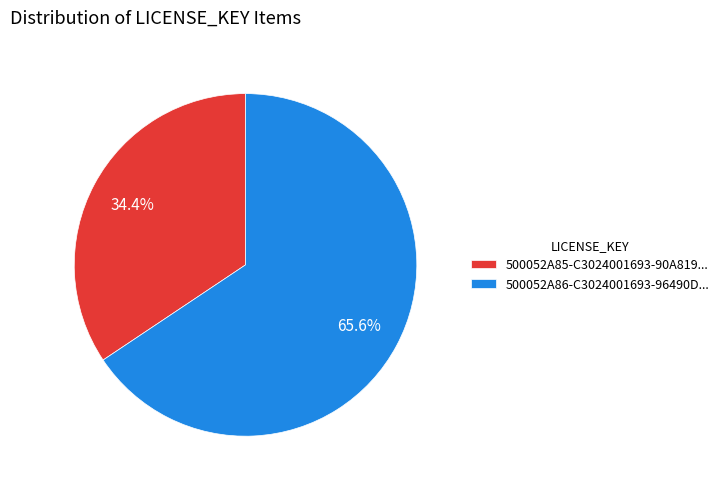

Is there any slice that represents more than half of the pie?

Yes